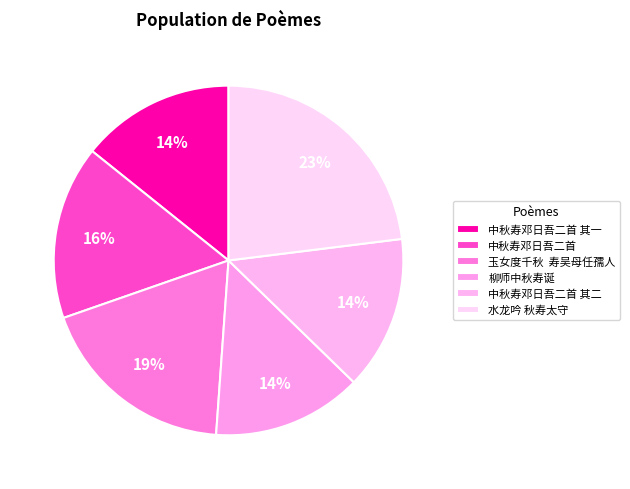

Is there any slice that represents more than half of the pie?

No